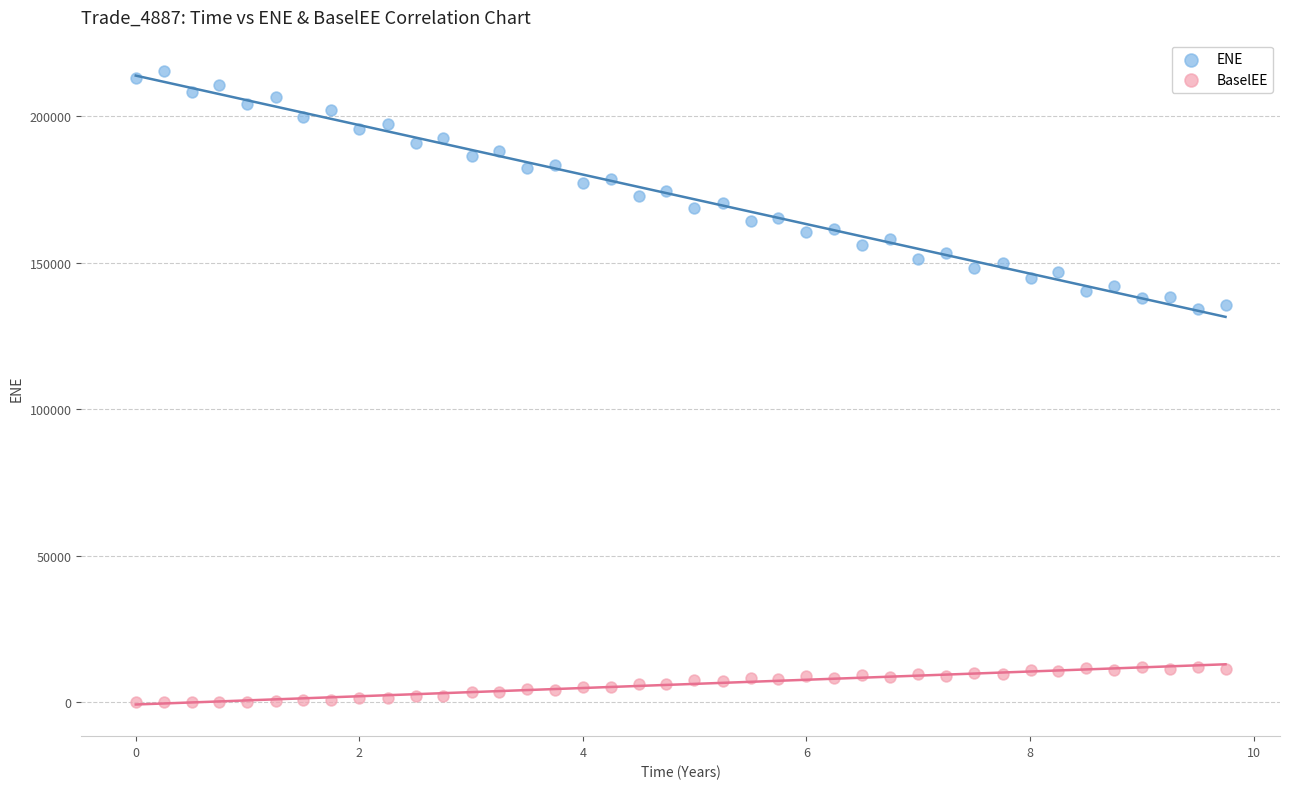

Which series has the largest Y range (max minus min)?

ENE